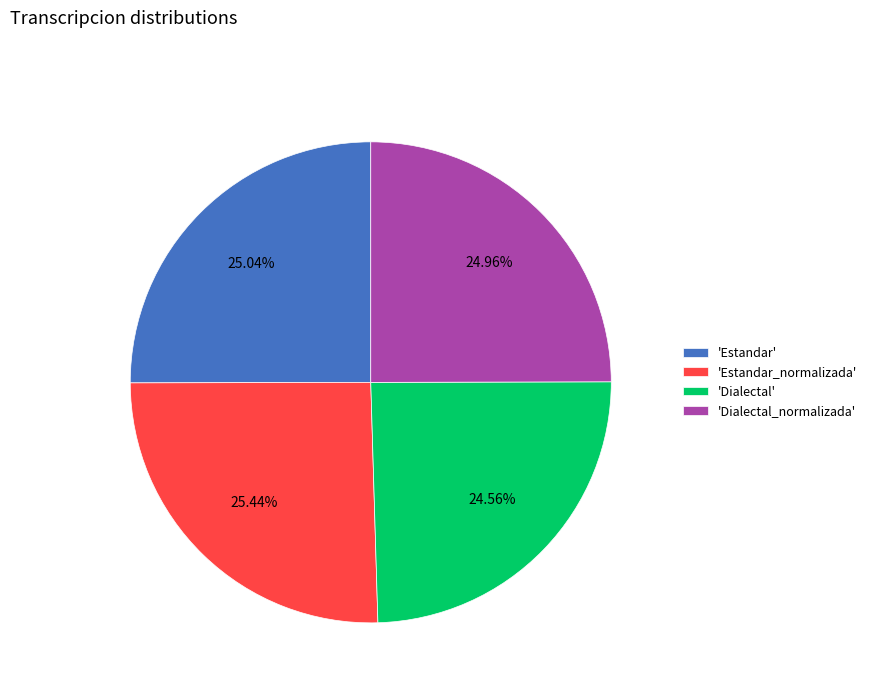

How many segments does this pie chart have?

4